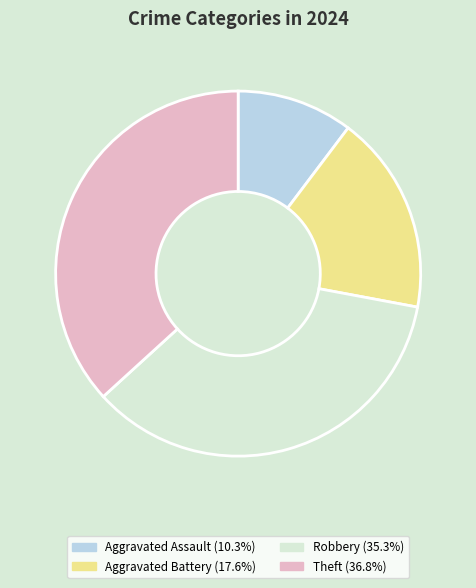

Is it true that Aggravated Assault is 22% of the pie?

False